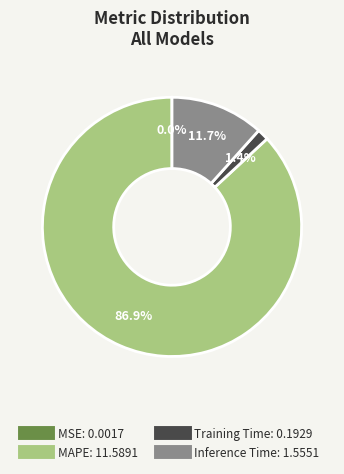

Which slice represents more than half of the pie?

MAPE